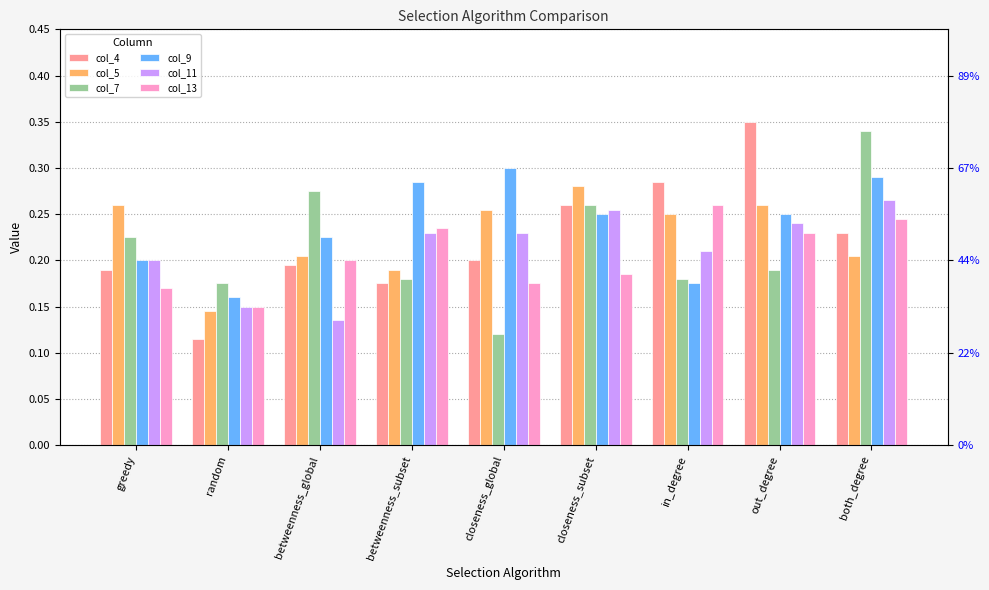

Which has a higher value, closeness_subset or random?

closeness_subset